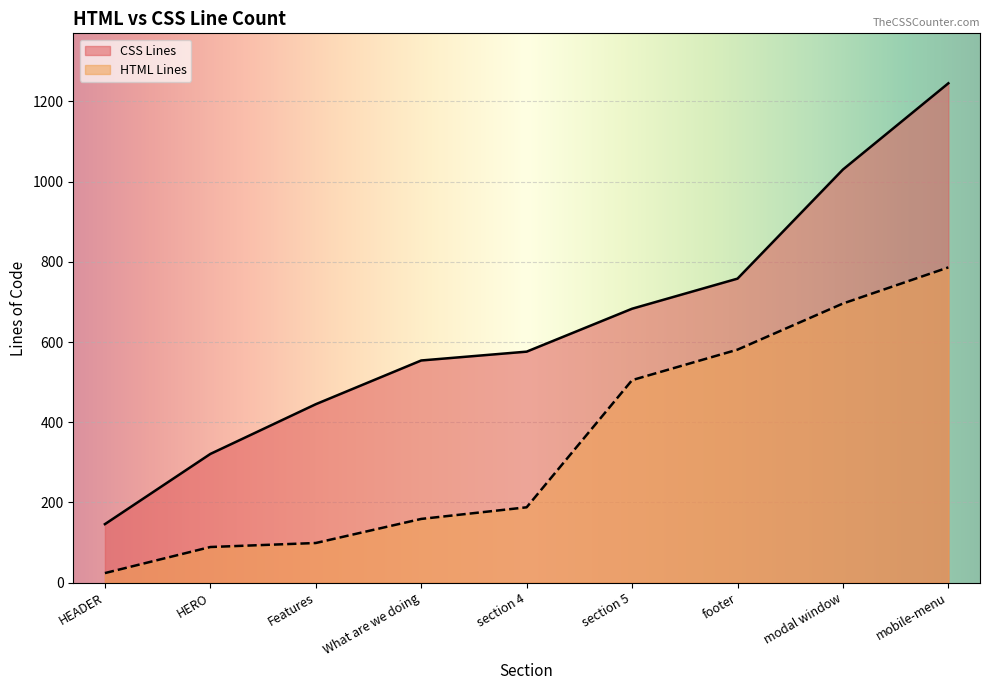

List the labels in order of value, smallest first.

HEADER, HERO, Features, What are we doing, section 4, section 5, footer, modal window, mobile-menu